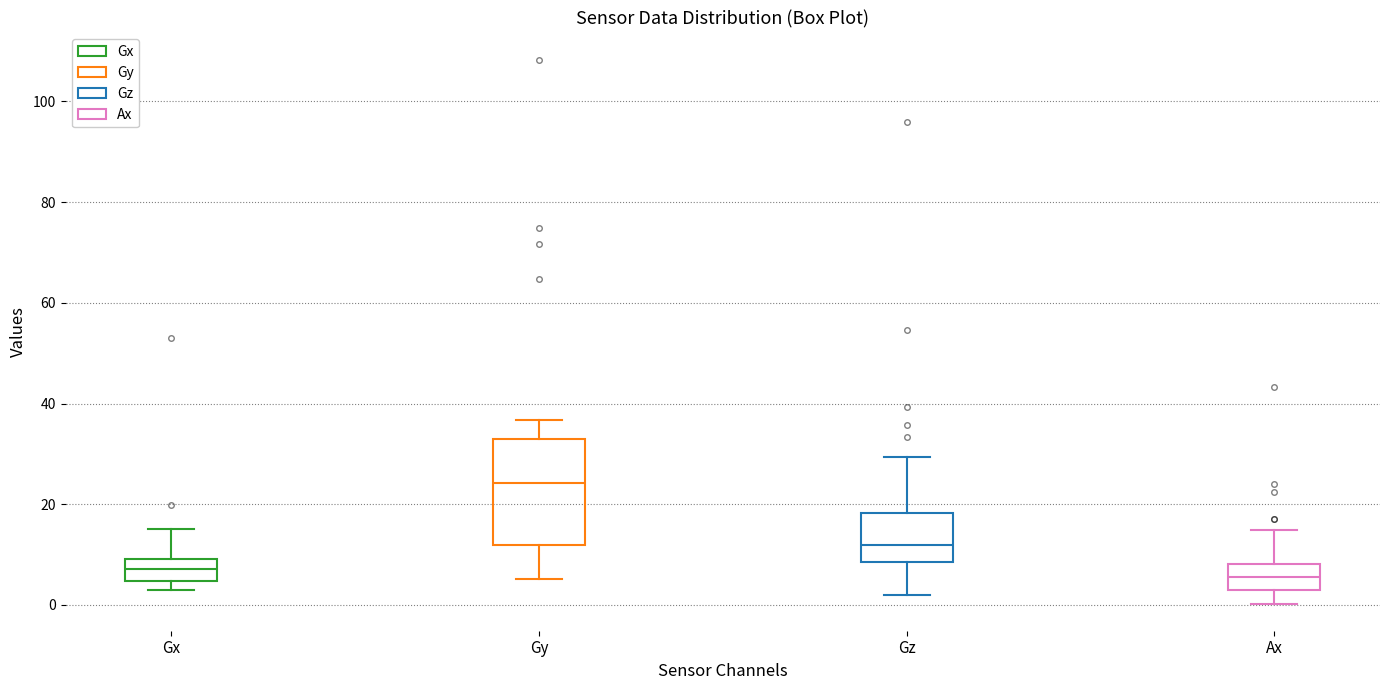

Where does the upper whisker of the box for Ax end on the y-axis? The values are not printed on the chart, so give them approximately, as read against the axis.

14